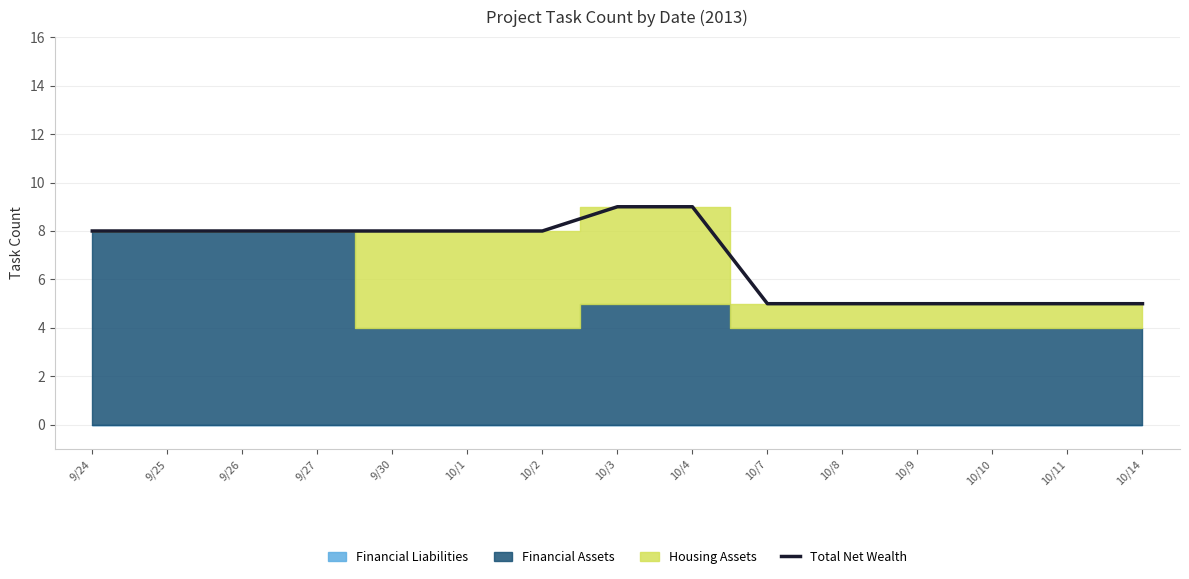

True or false: Total Net Wealth has a value of 4 at 9/25.

False